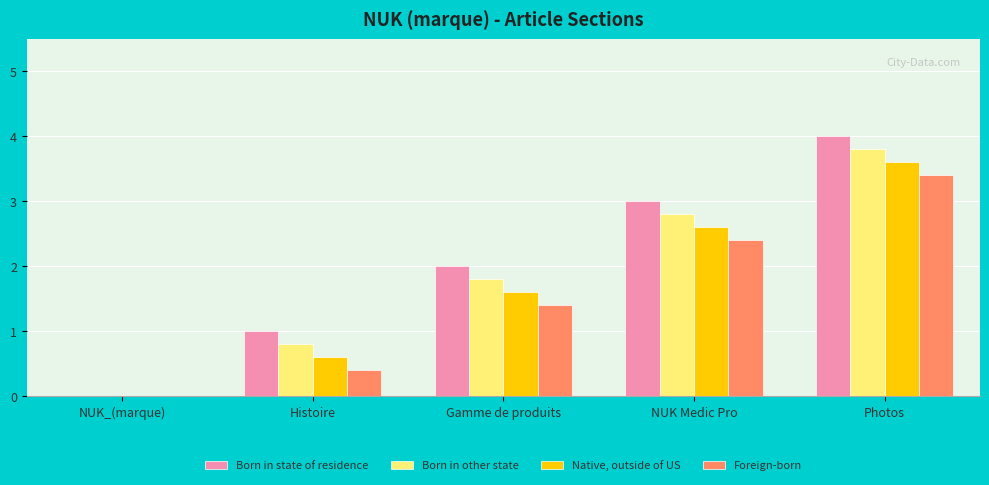

The value of Native, outside of US at NUK Medic Pro is 4.1. True or false?

False